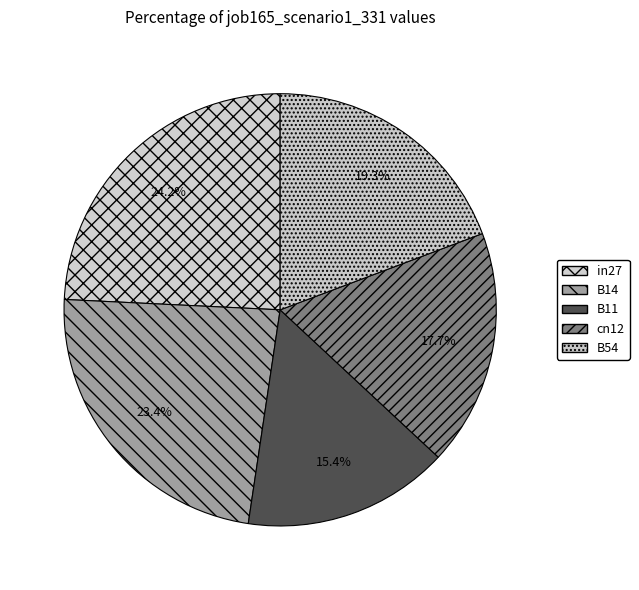

To the nearest percent, what is the combined percentage of B54 and B14?

43%